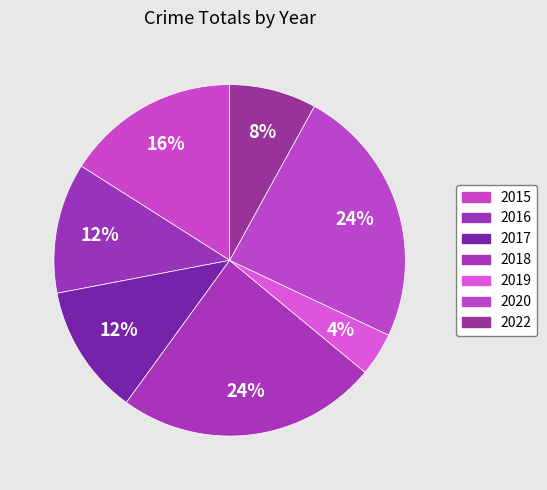

How much of the chart is everything except 2020?

76.0%